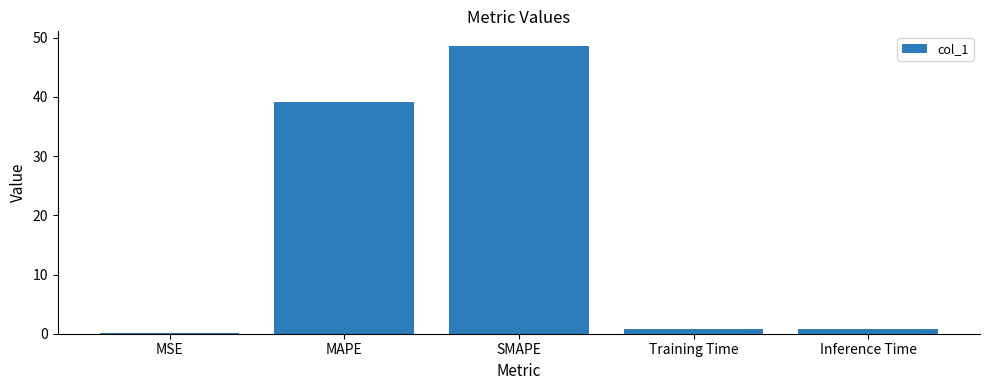

At which label is the value closest to 24?

MAPE